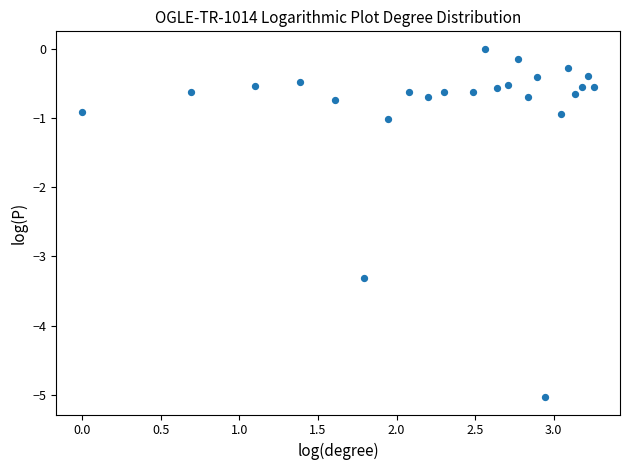

What is the range of Y values (max minus min)?

5.0